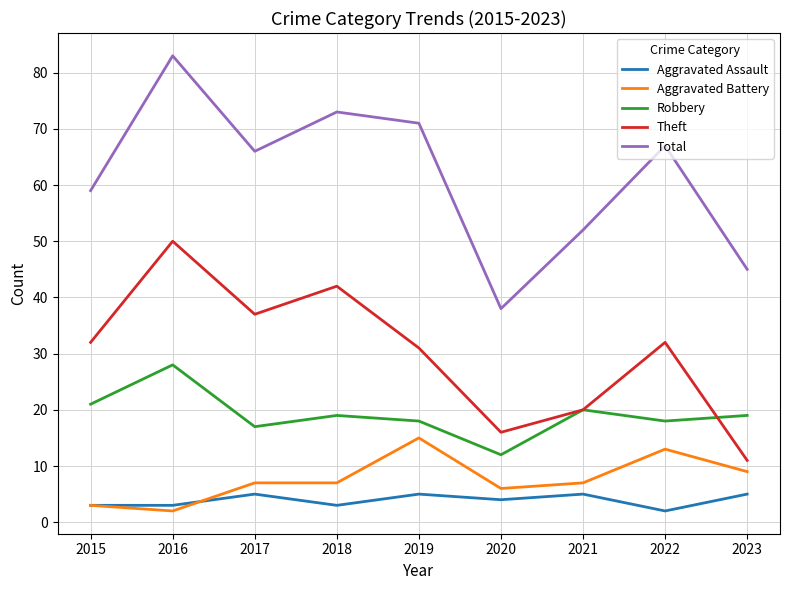

Reading left to right, extract all data points from this chart.

Aggravated Assault: 2015=3	2016=3	2017=5	2018=3	2019=5	2020=4	2021=5	2022=2	2023=5
Aggravated Battery: 2015=3	2016=2	2017=7	2018=7	2019=15	2020=6	2021=7	2022=13	2023=9
Robbery: 2015=21	2016=28	2017=17	2018=19	2019=18	2020=12	2021=20	2022=18	2023=19
Theft: 2015=32	2016=50	2017=37	2018=42	2019=31	2020=16	2021=20	2022=32	2023=11
Total: 2015=59	2016=83	2017=66	2018=73	2019=71	2020=38	2021=52	2022=67	2023=45